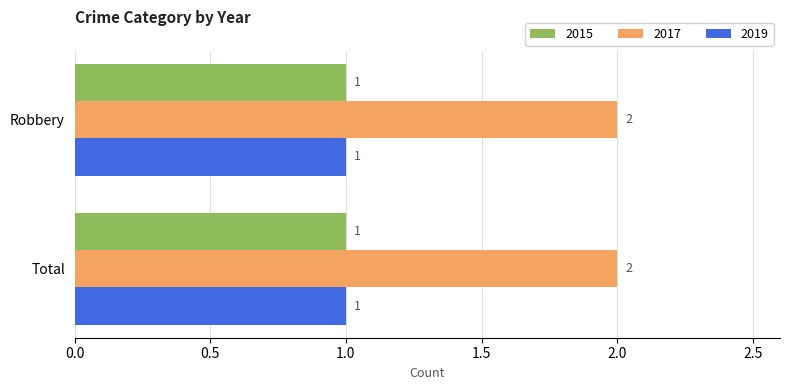

Which series has the largest total across all categories?

2017